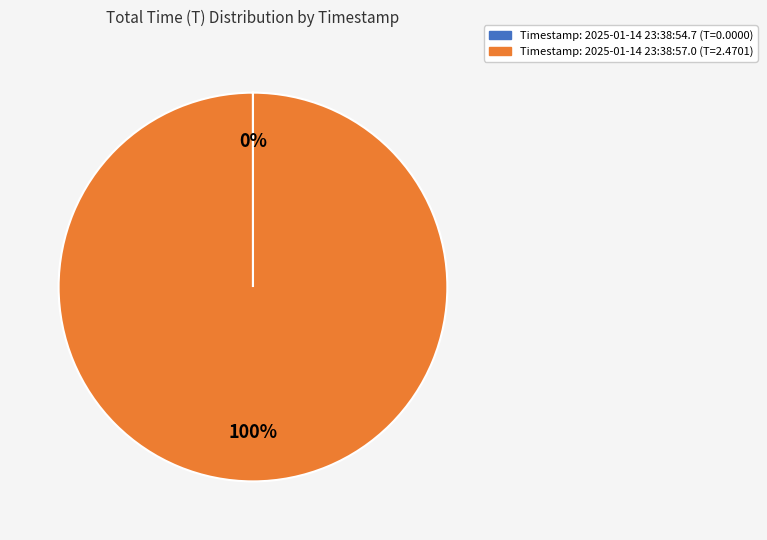

Does any single category account for the majority?

Yes